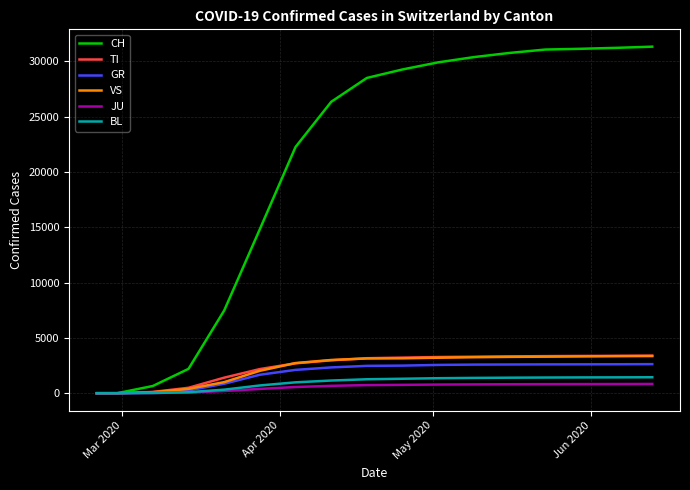

What is the maximum value shown in the chart?

31324